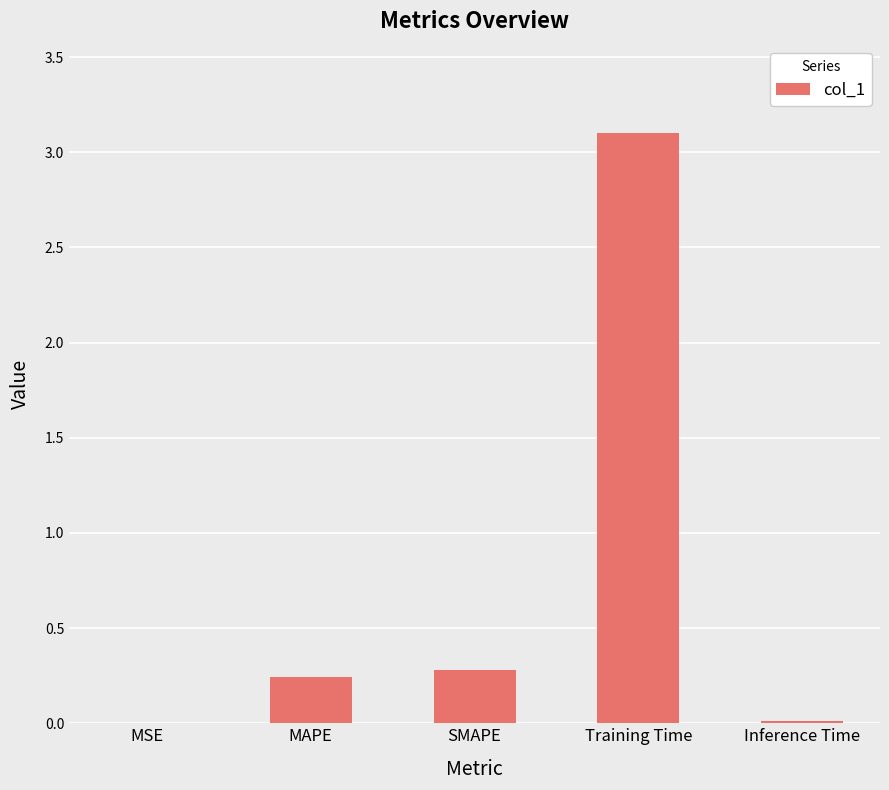

What is the greatest value displayed?

3.1